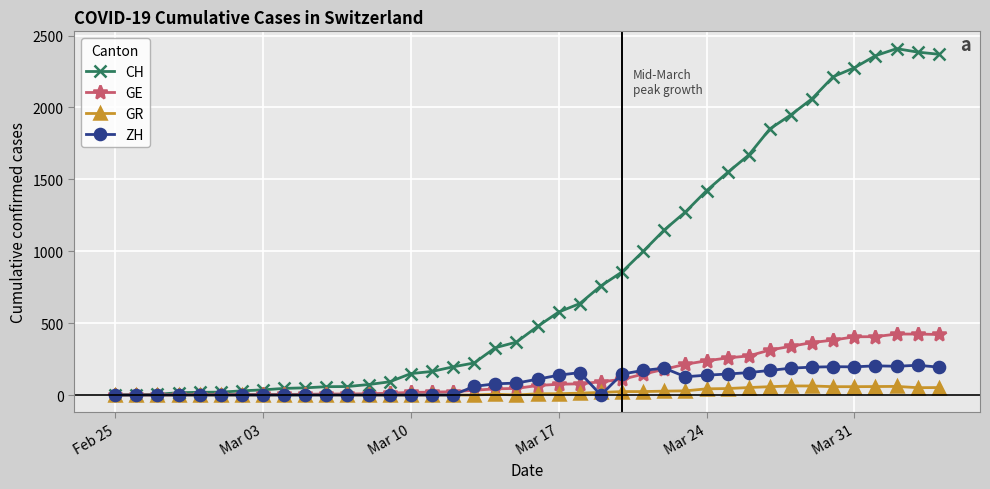

Rank the series by their maximum value, from lowest to highest.

GR, ZH, GE, CH